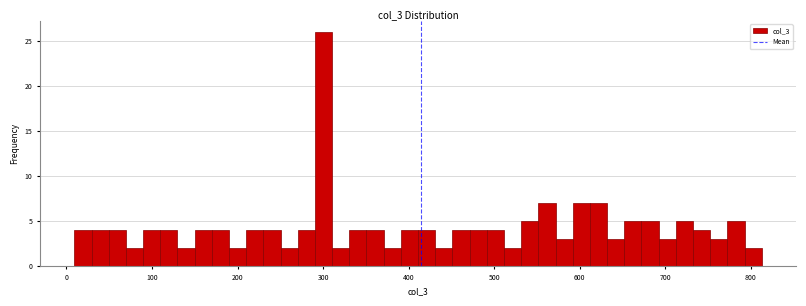

Around what value on the x-axis is the tallest bar? Give the approximate position of its centre, as read against the axis.

300